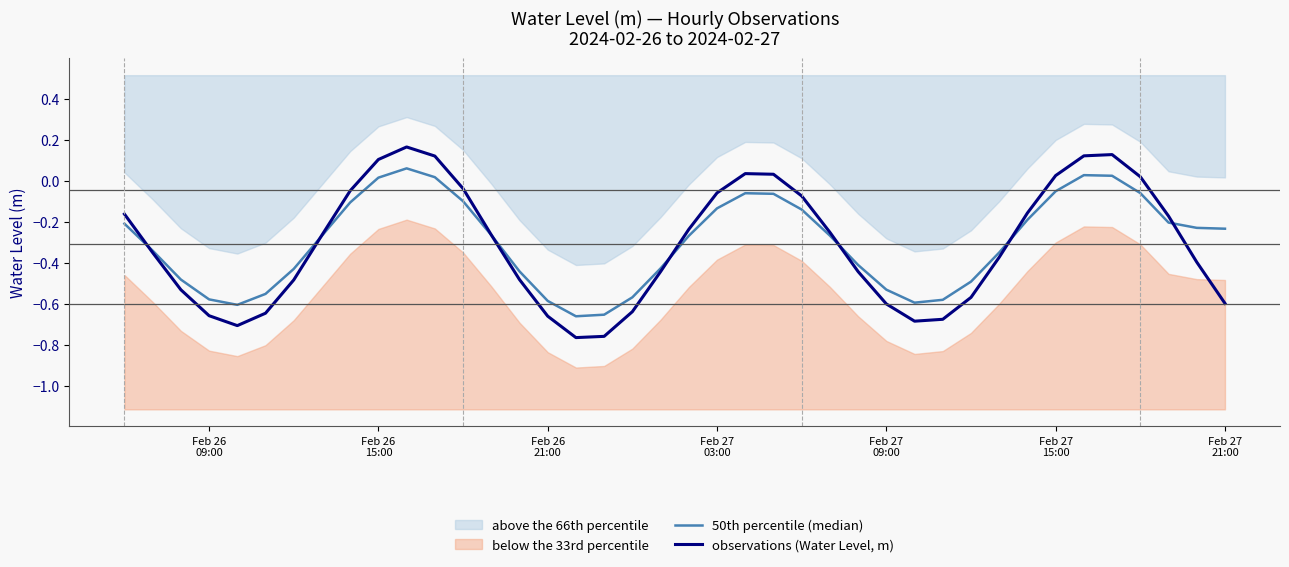

What is the greatest value displayed?

0.2